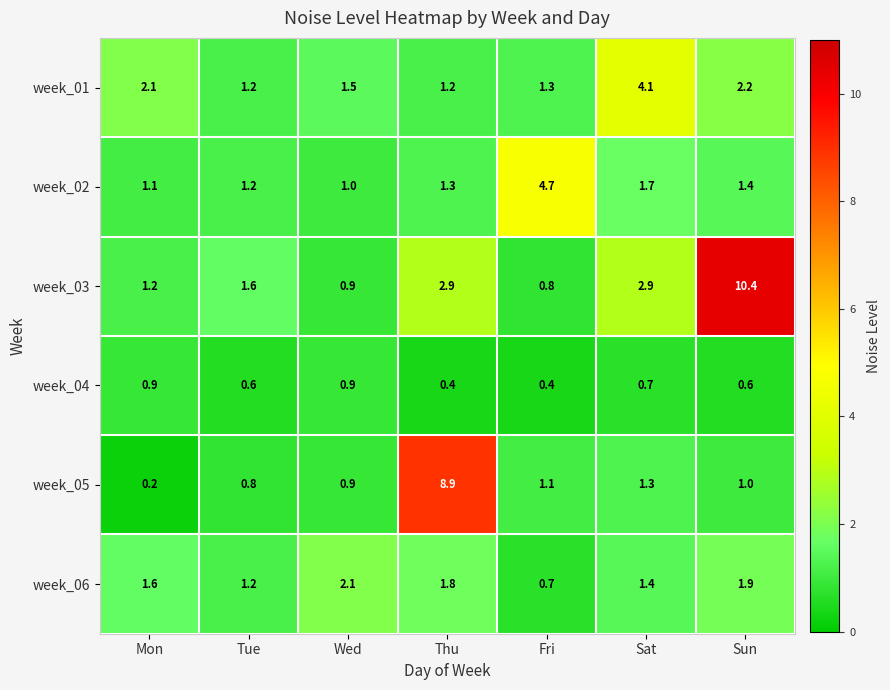

Which series changed the most between Thu and Fri?

week_05